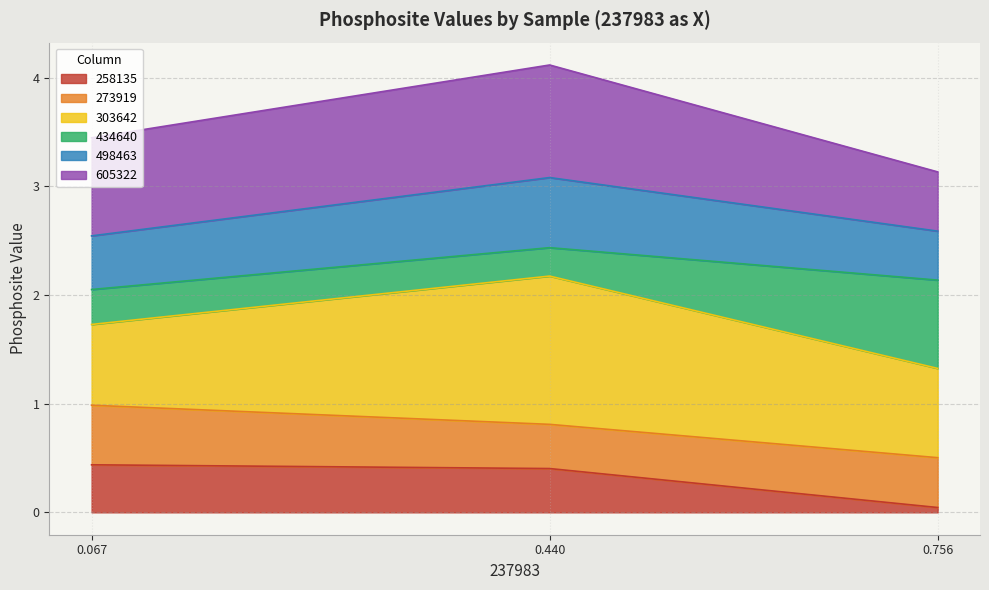

What is the maximum value for 258135?

0.4